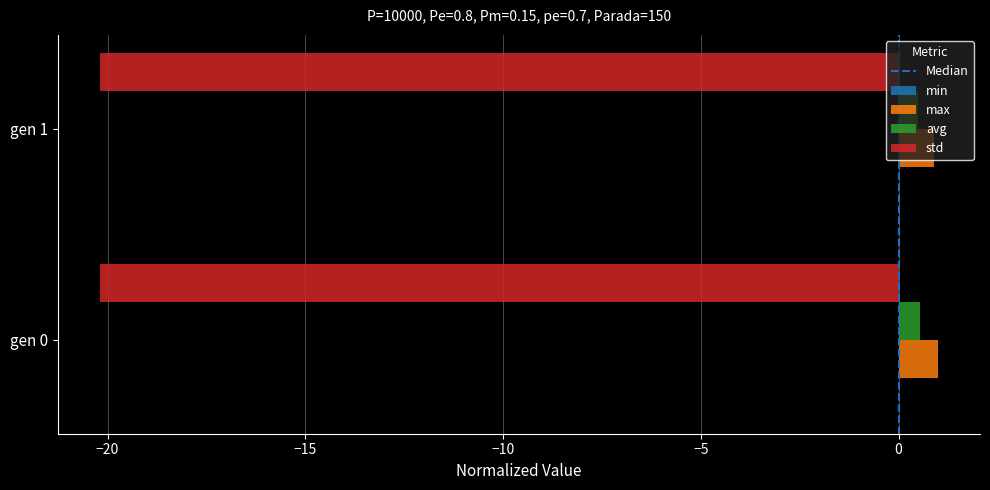

What is the maximum value for max?

1.0